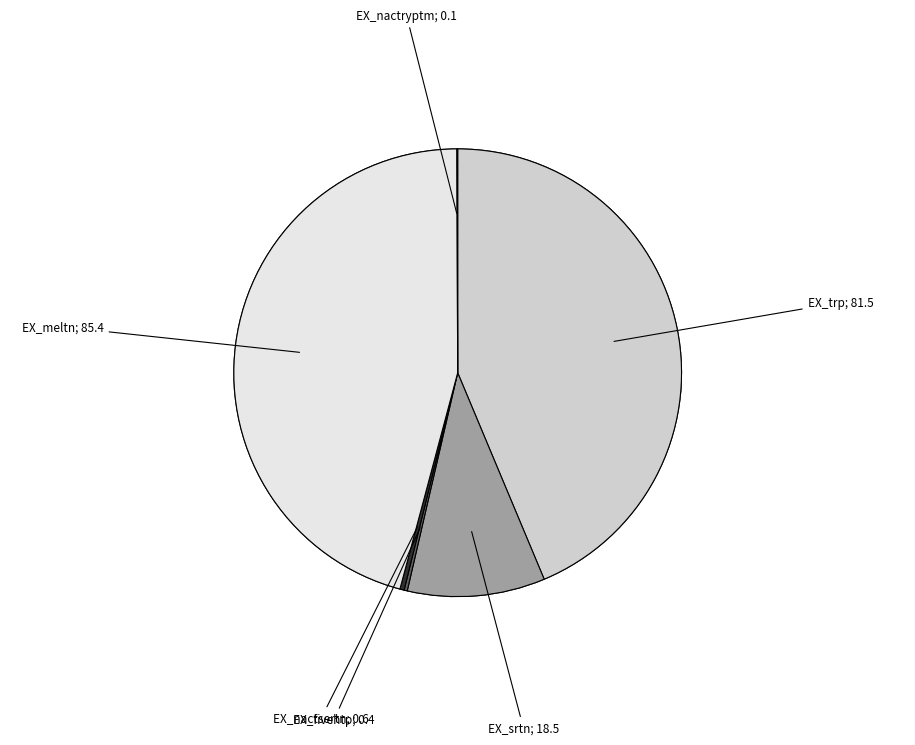

Which slice is the largest?

EX_meltn